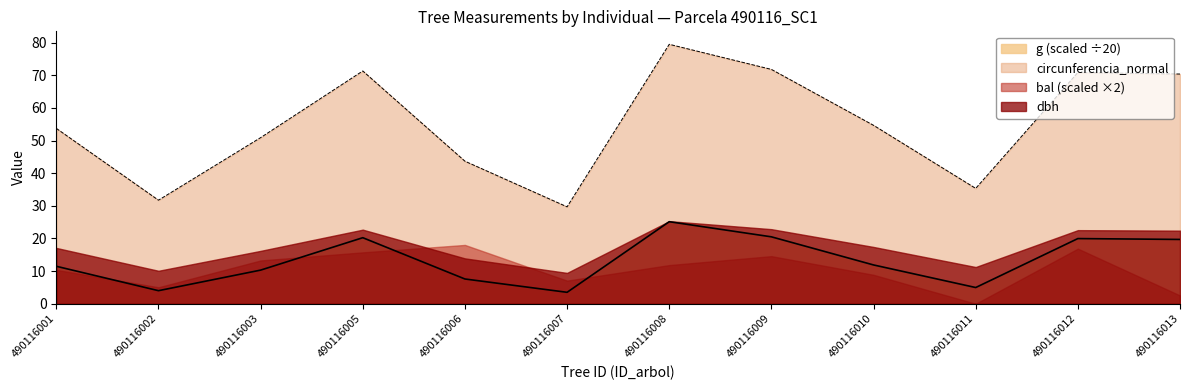

At how many categories does at least one series exceed 77?

1